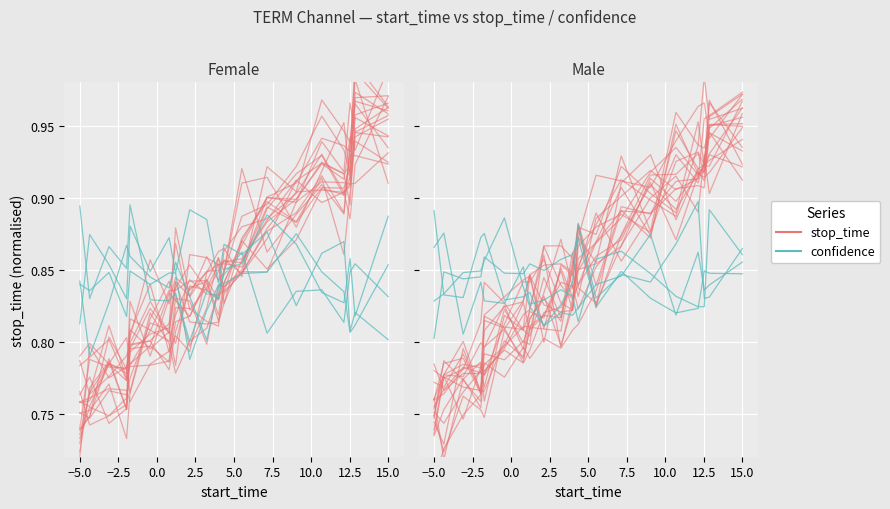

Reading left to right, what are all the values shown in this chart?

stop_time: 0.7	0.8	0.8	0.8	0.8	0.8	0.8	0.8	0.9	0.8	0.8	0.9	0.9	0.9	0.9	0.9	0.9	0.9	0.9	0.9
confidence: 0.9	0.8	0.8	0.9	0.9	0.8	0.8	0.8	0.8	0.8	0.8	0.8	0.8	0.8	0.9	0.8	0.9	0.8	0.8	0.9